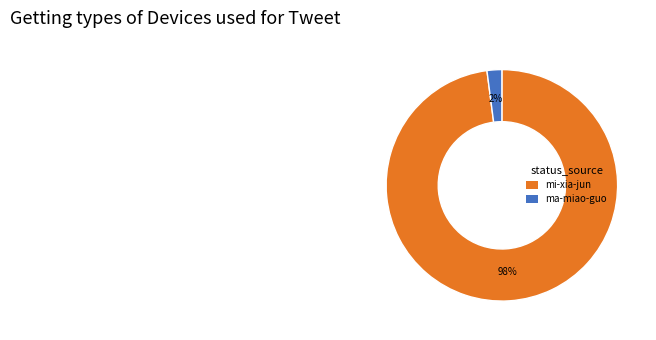

Does ma-miao-guo account for over 50% of the chart?

No